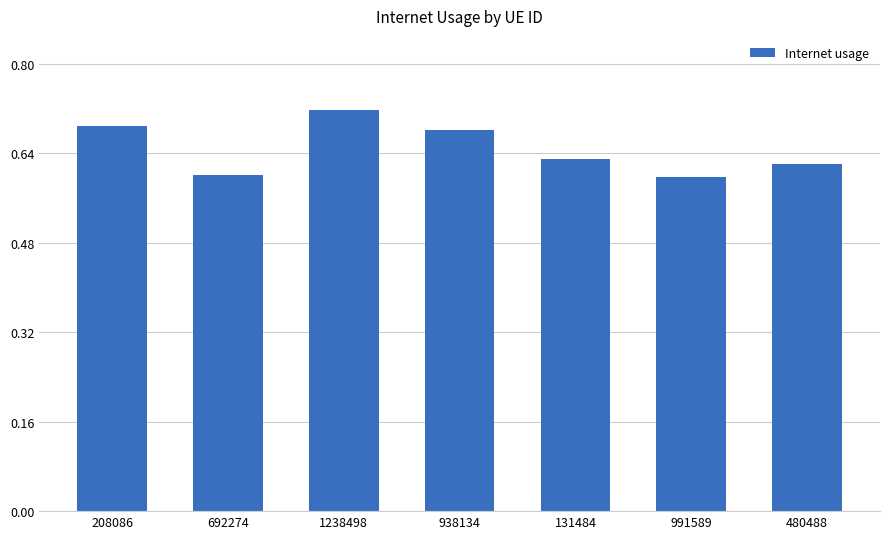

What is the label of the 3rd bar from the right?

131484